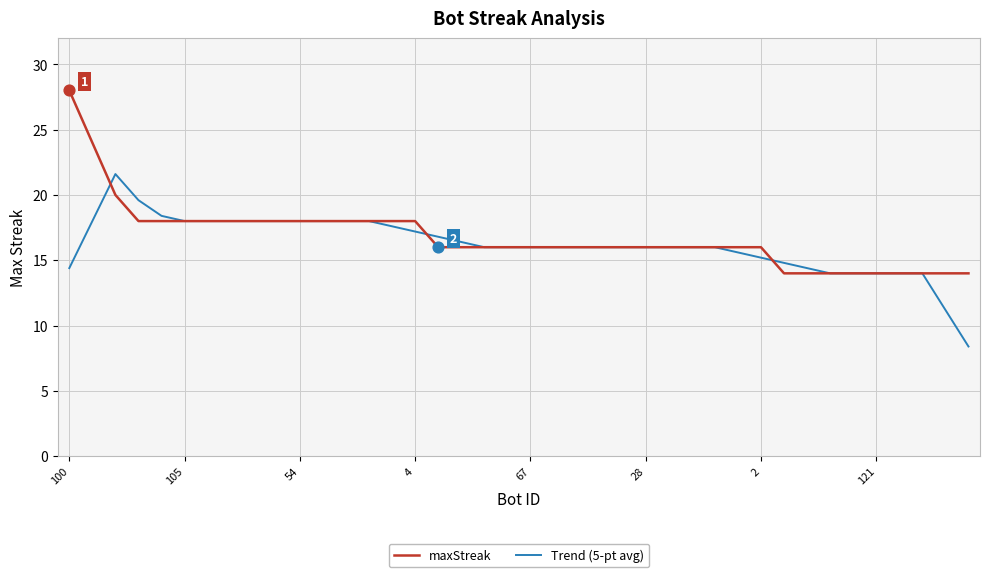

Which series has the widest spread of values?

maxStreak